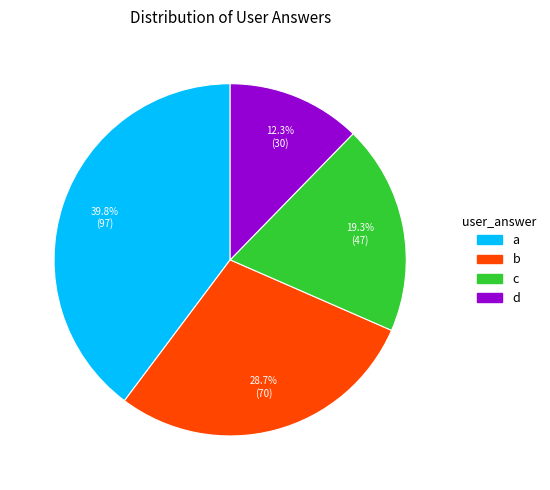

The c slice represents 34% of the pie. True or false?

False